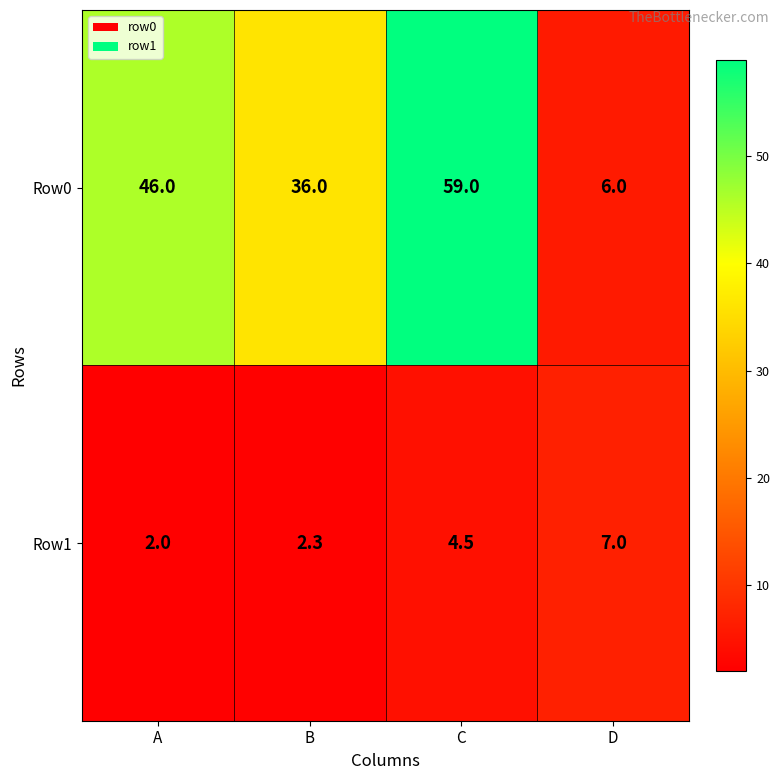

List the series in order of their peak value, lowest first.

Row1, Row0